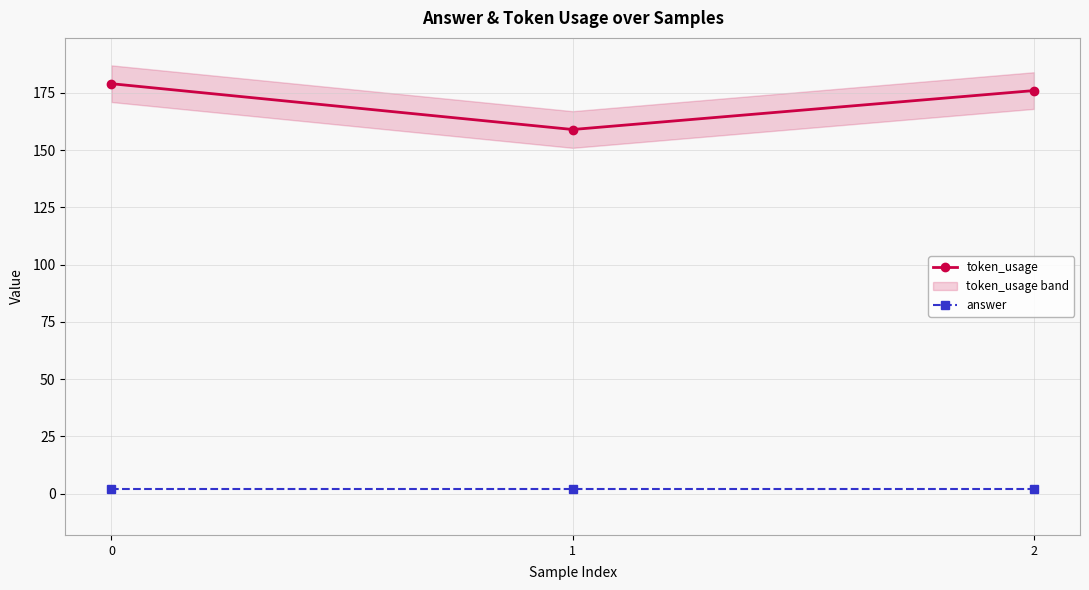

Is this an area chart (filled region under the line)?

No